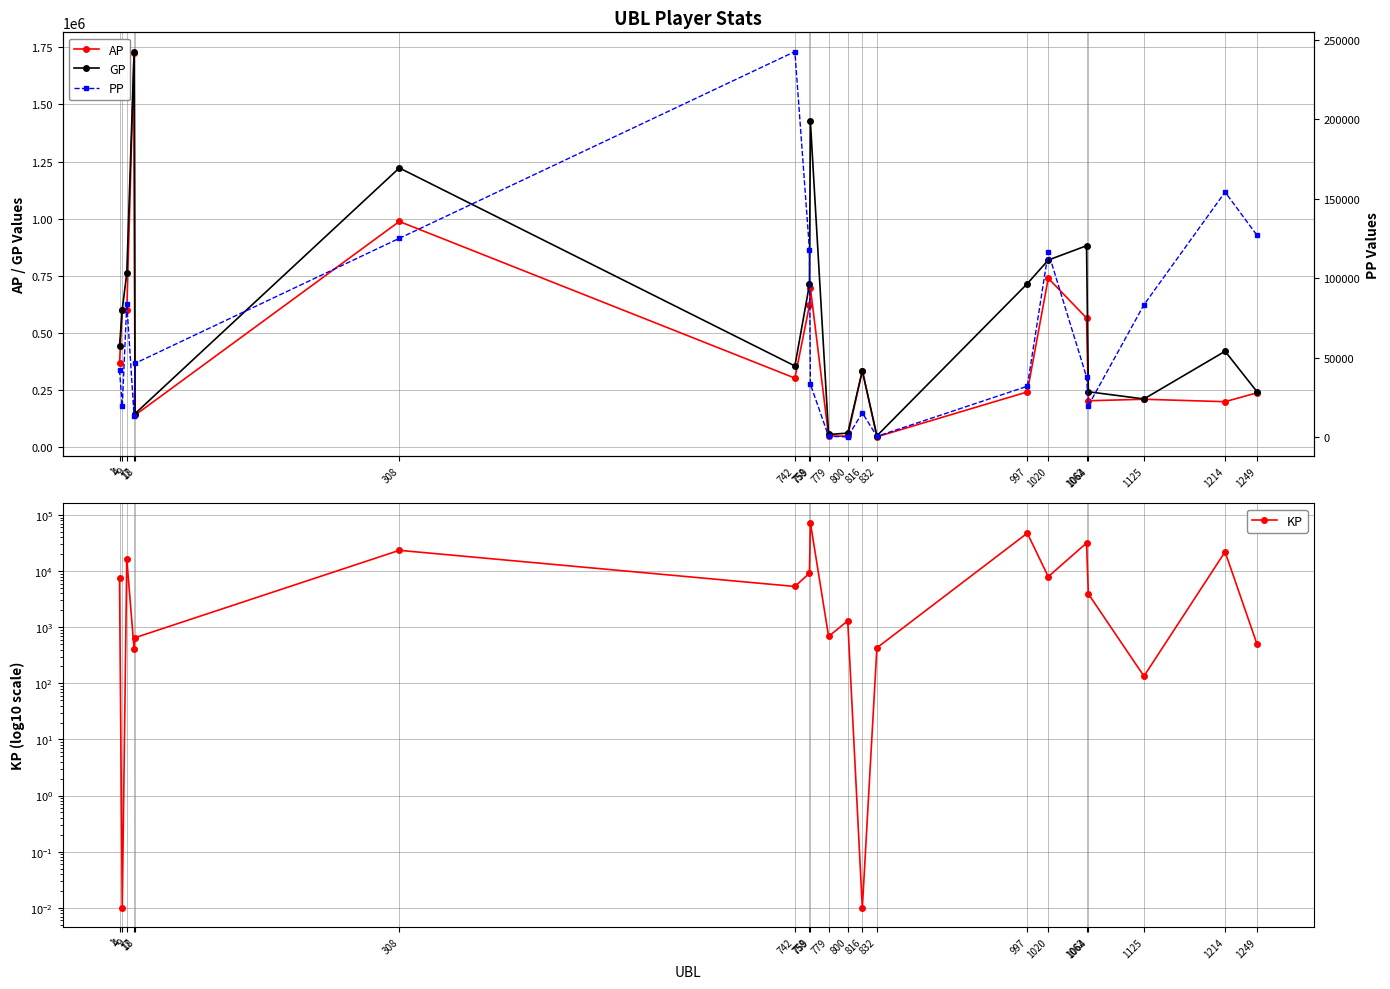

What is the difference between the second highest and minimum values in the GP series?

1376840